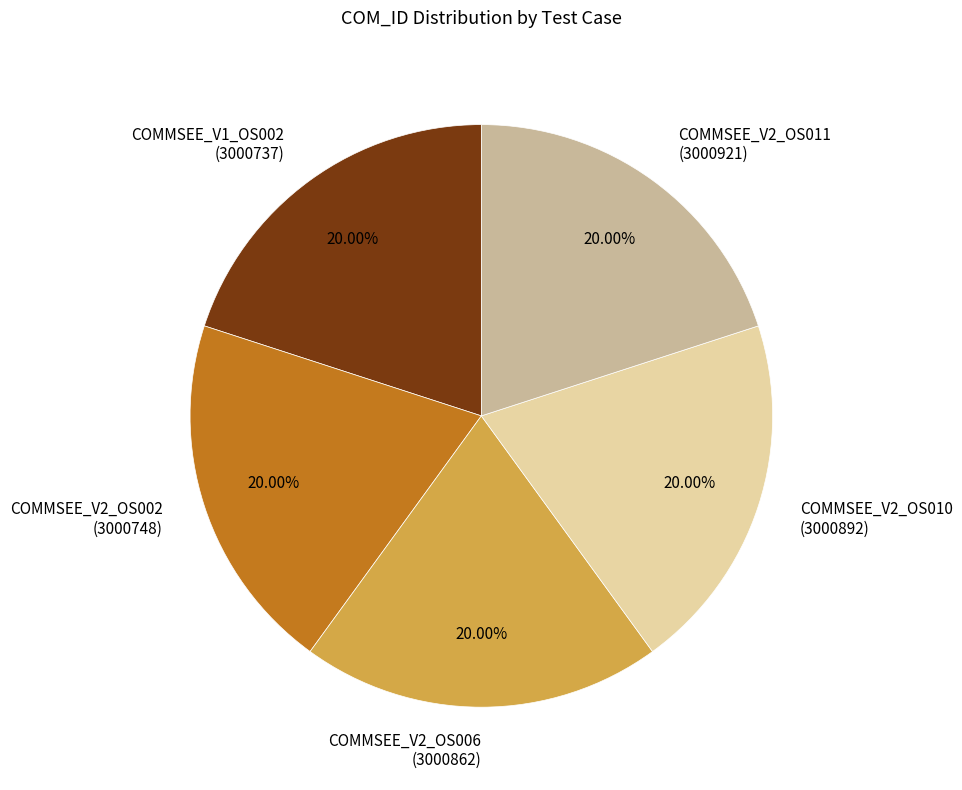

Is there any slice that represents more than half of the pie?

No